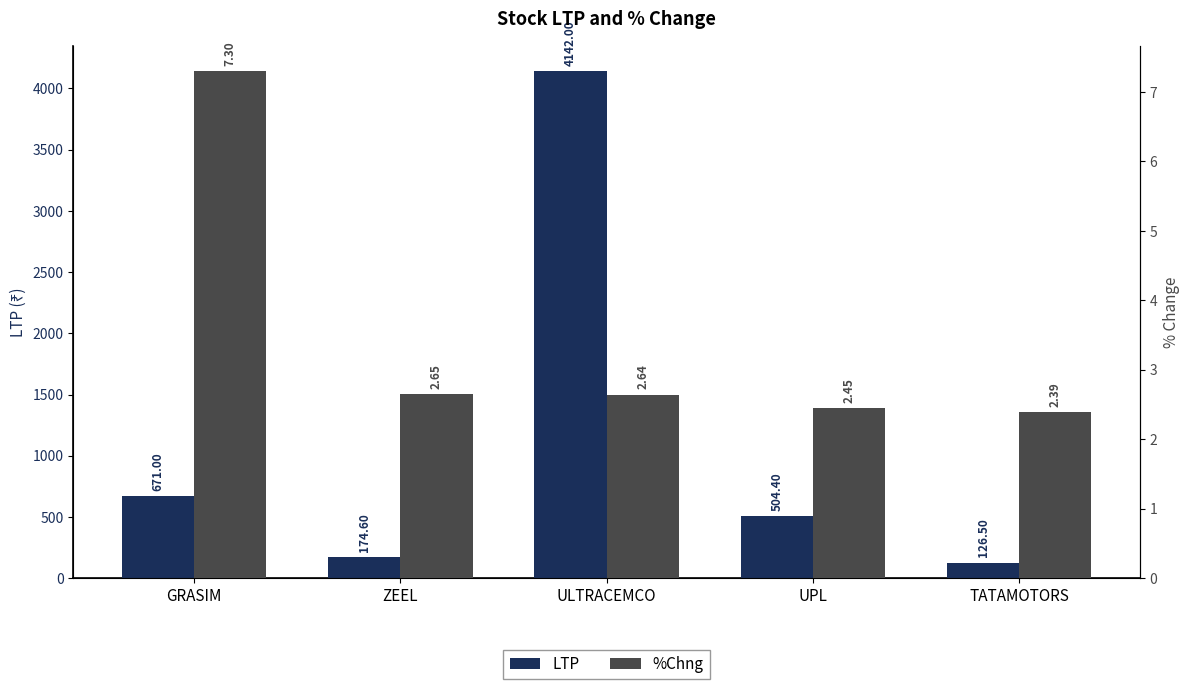

What position from the left is UPL?

4